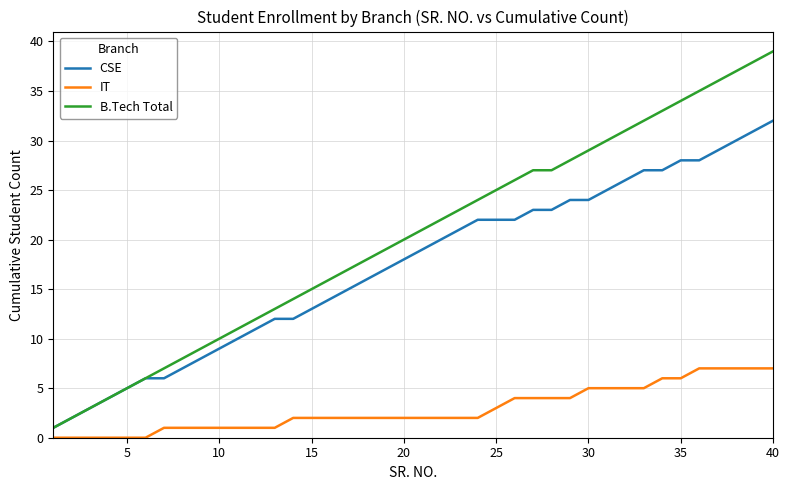

List the series in order of their overall mean, lowest first.

IT, CSE, B.Tech Total